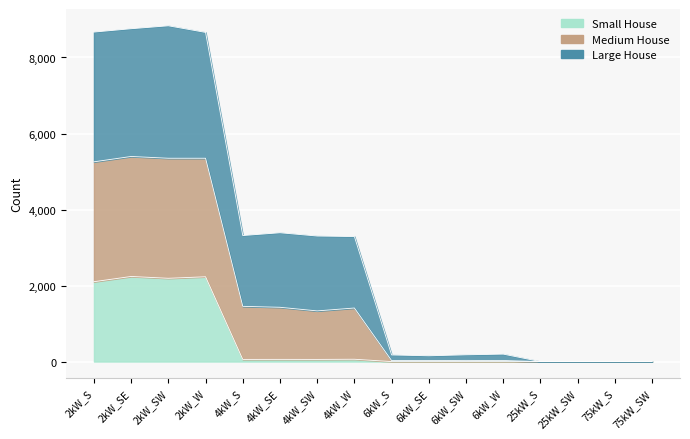

Is it true that Small House equals 0 at 25kW_SW?

True